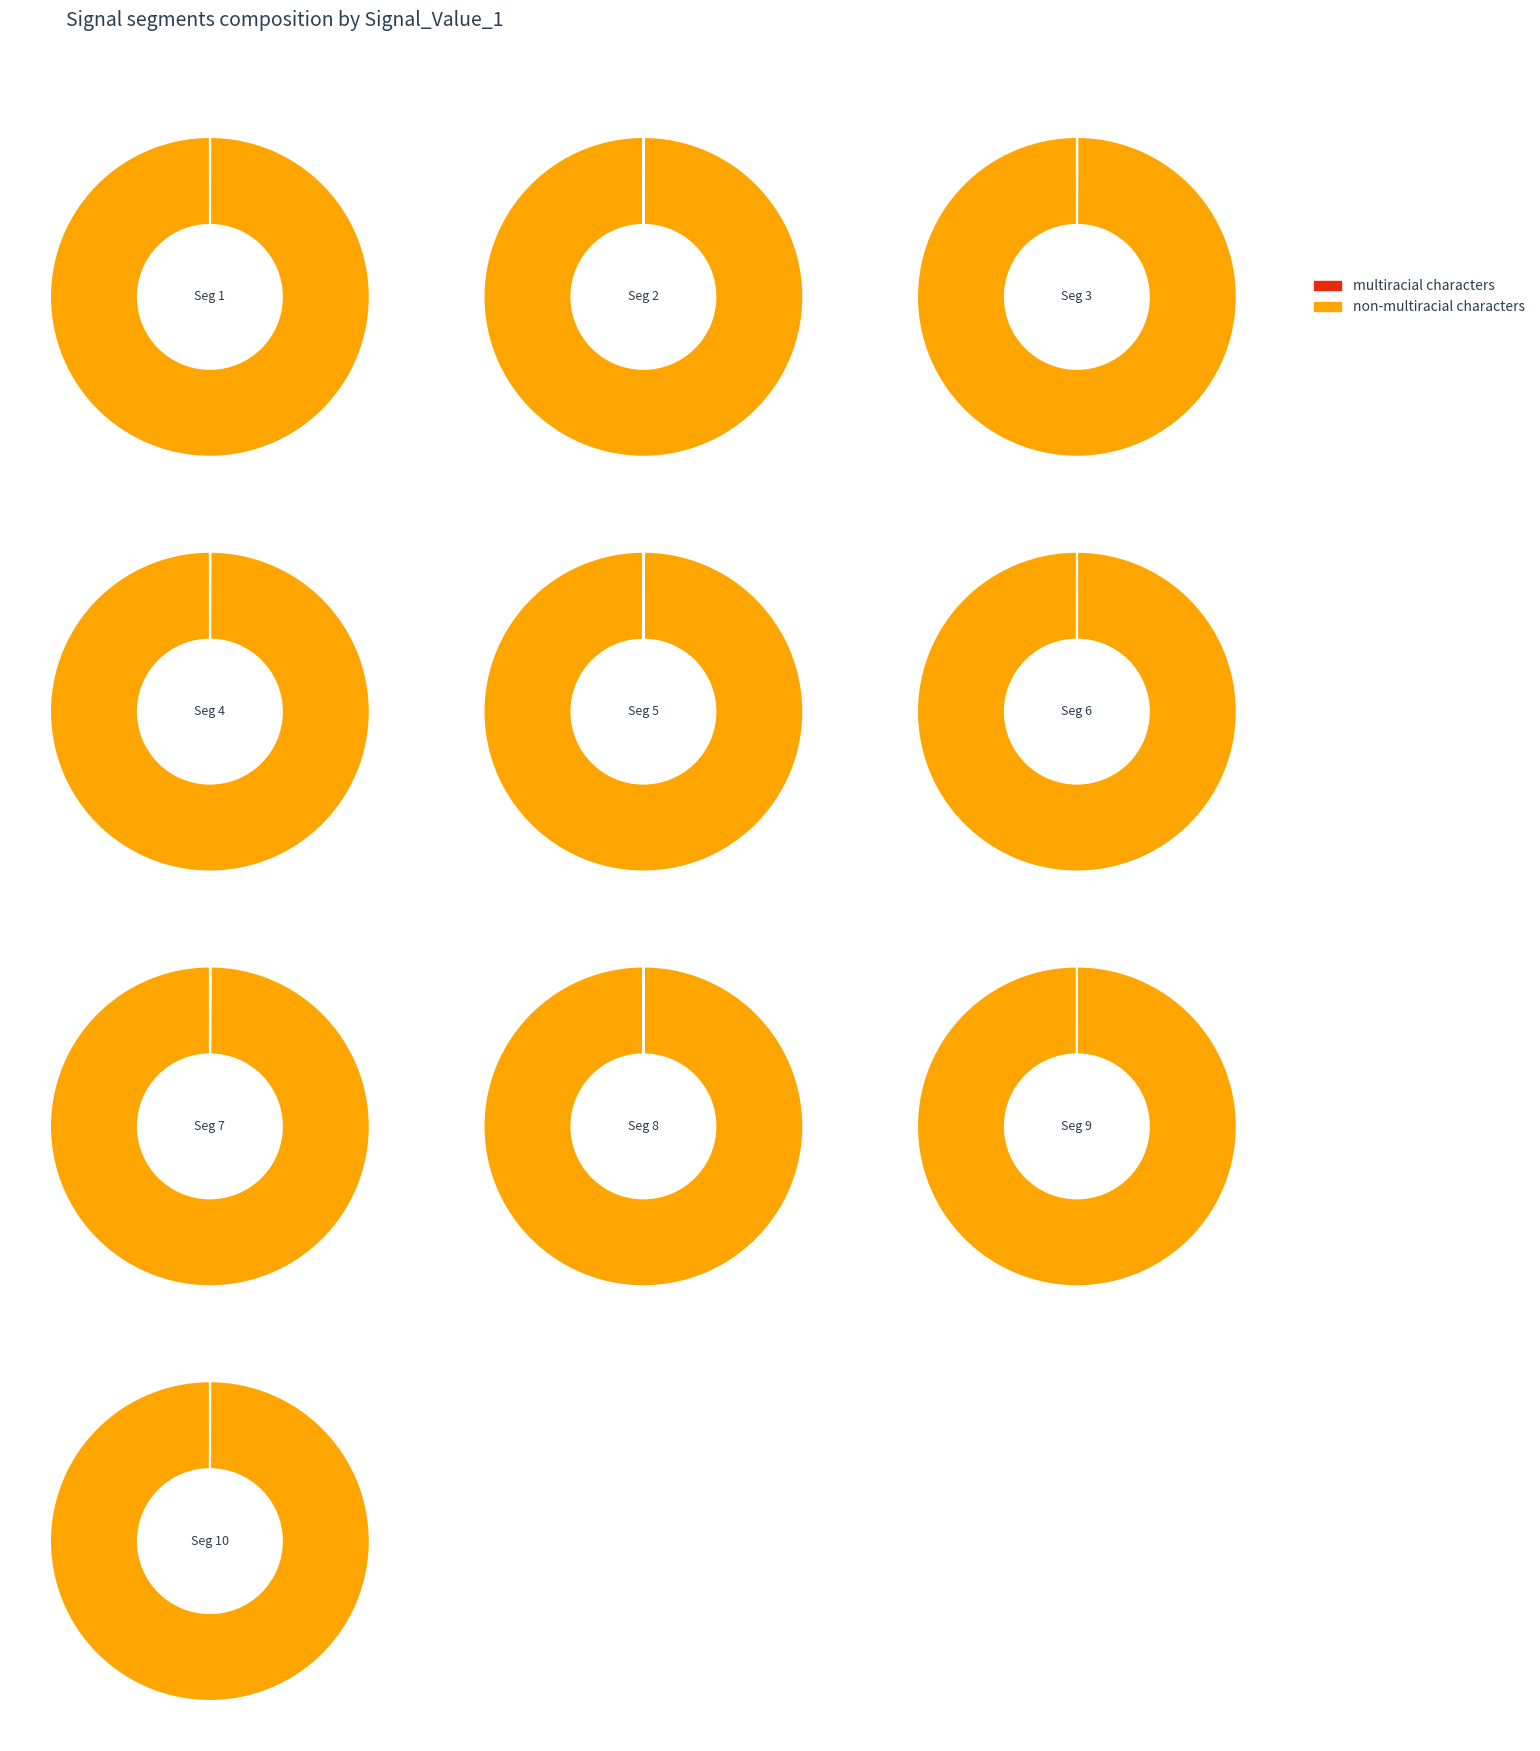

Between signal segment 2 and signal segment 3, which is larger?

signal segment 3